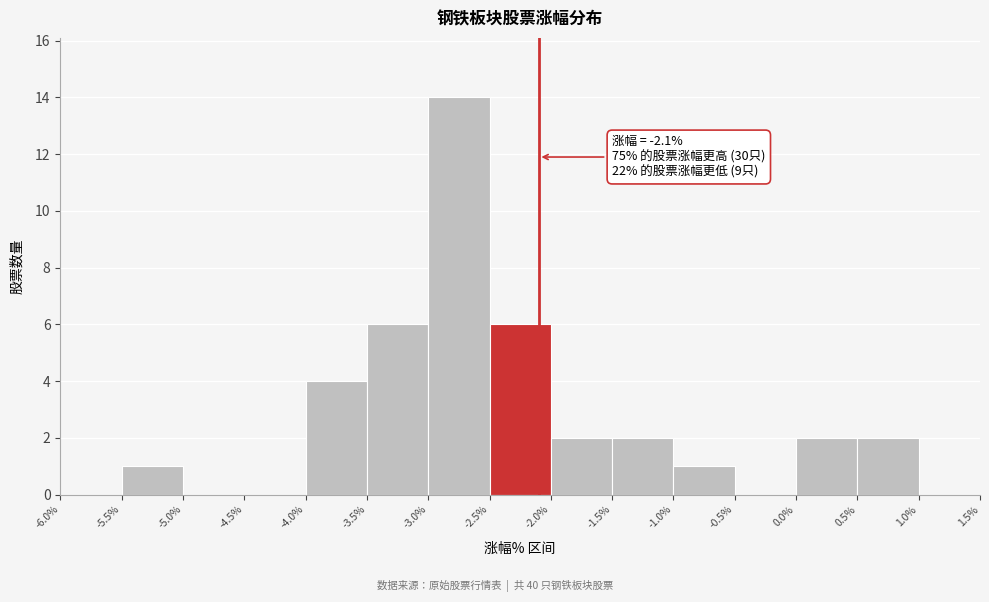

Which range on the x-axis has the tallest bar?

-3.0% to -2.5%